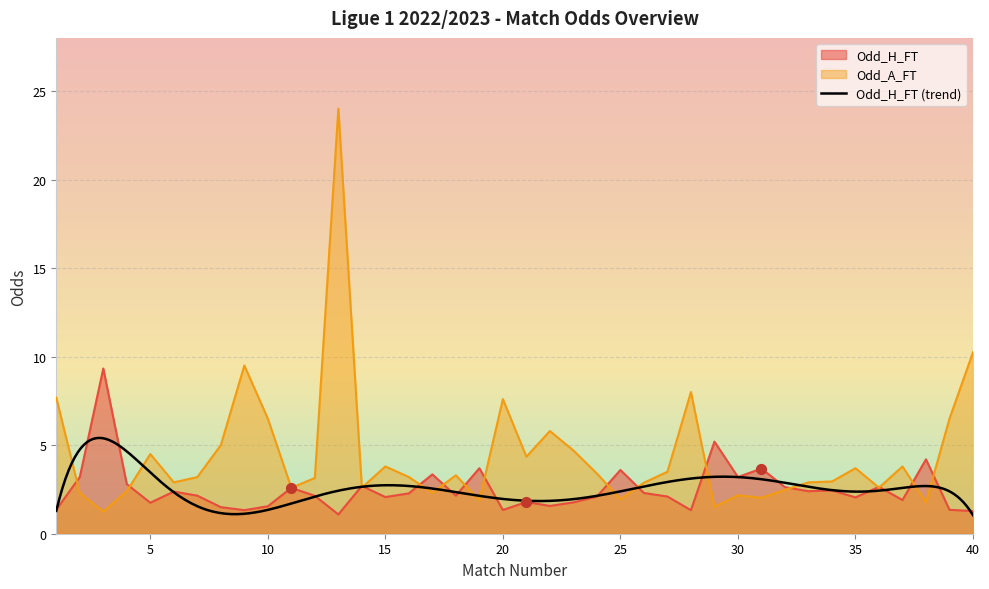

Which series contains the lowest Y value?

Odd_H_FT